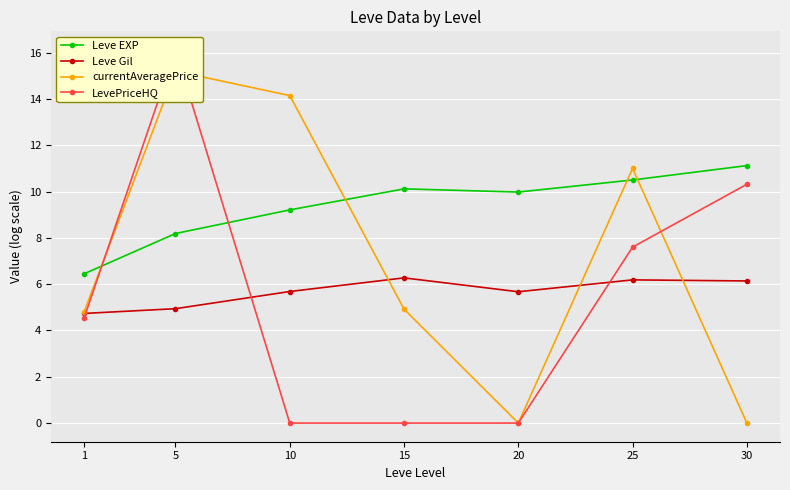

Where do Leve EXP and LevePriceHQ first cross each other?

1 and 5